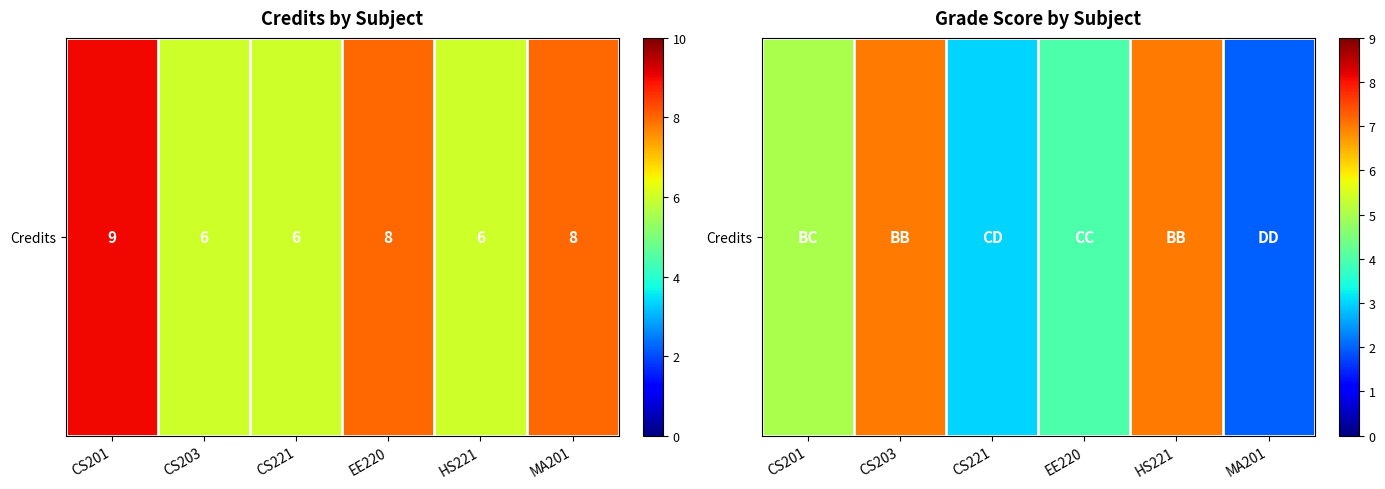

What is the change in value from EE220 to HS221?

+3